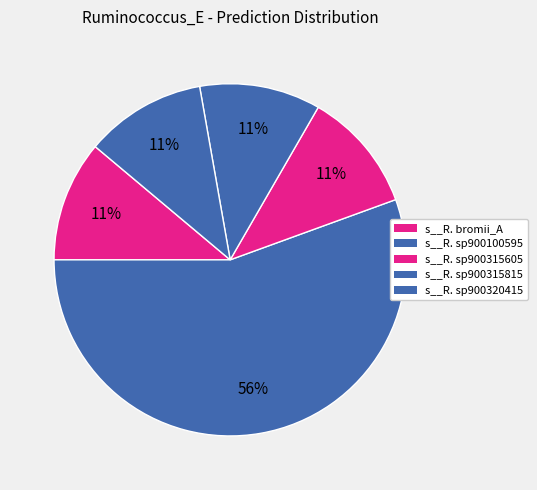

How many segments does this pie chart have?

5